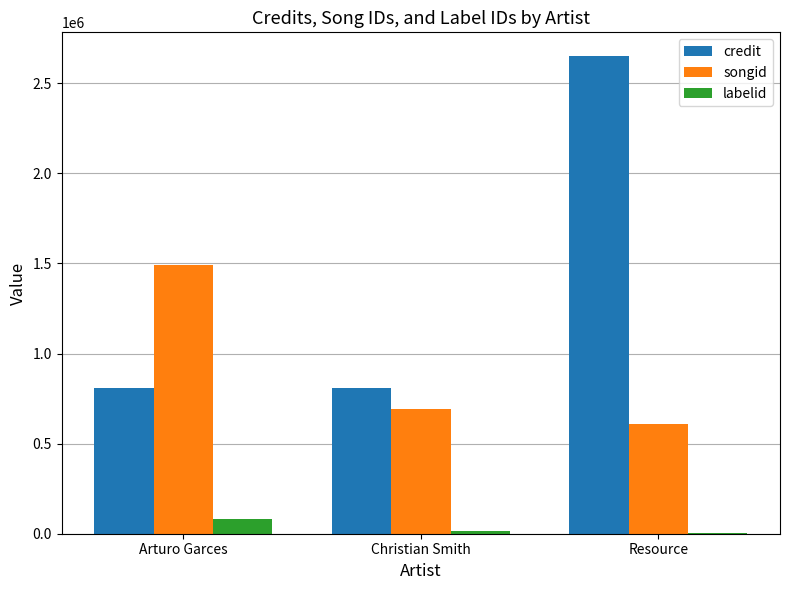

What is the maximum value for credit?

2649824